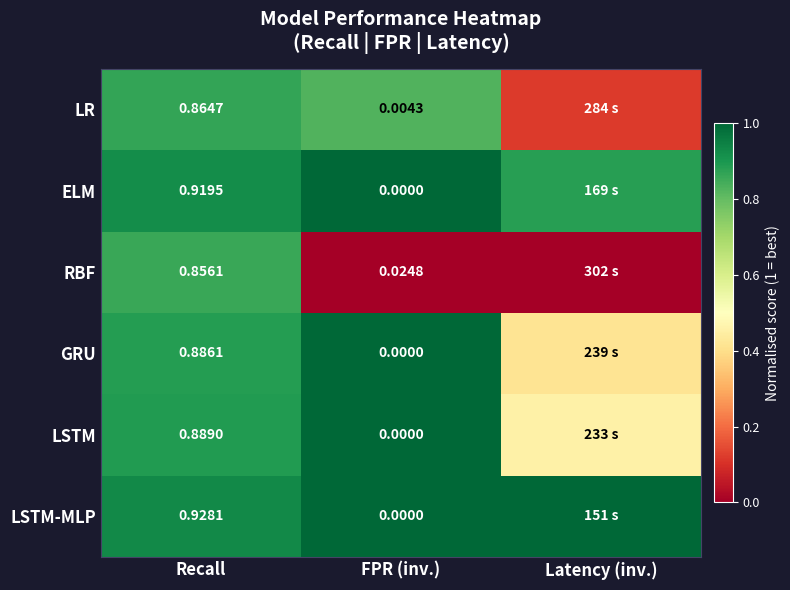

Rank the series at Recall from highest to lowest value.

LSTM-MLP, ELM, LSTM, GRU, LR, RBF